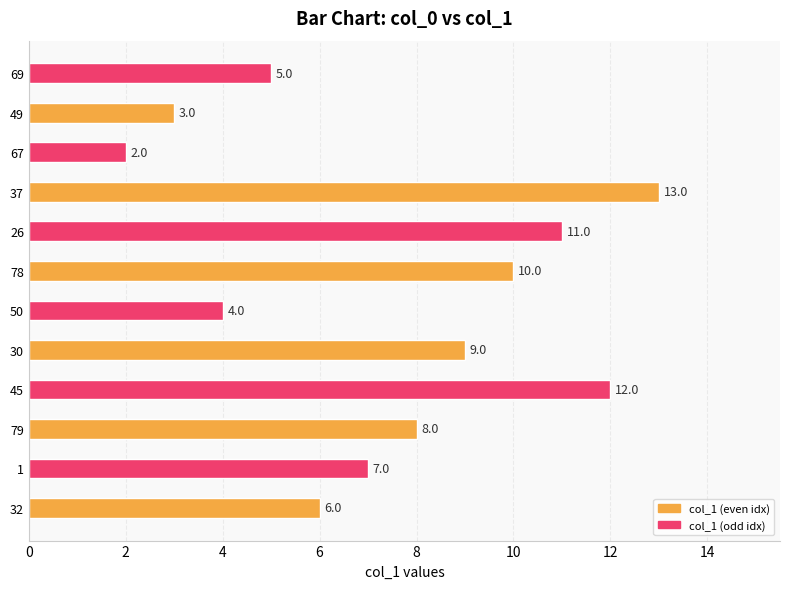

Does the chart contain stacked bars?

No